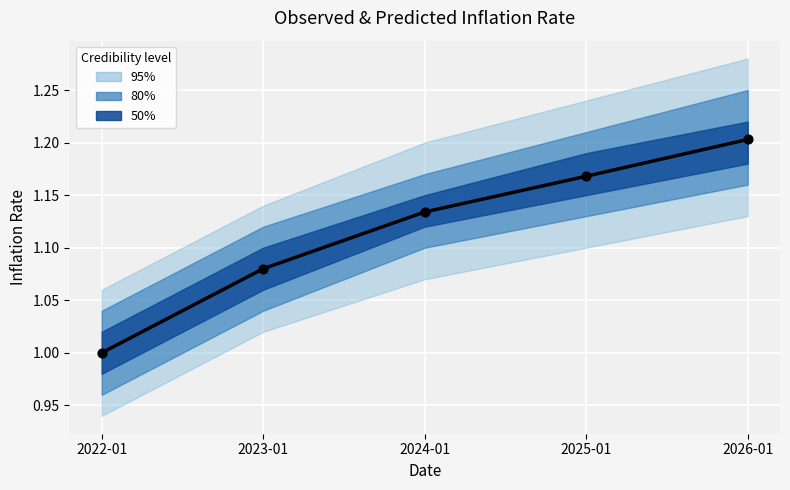

Approximately how many times larger is the value at 2026-01 compared to 2023-01?

1.1